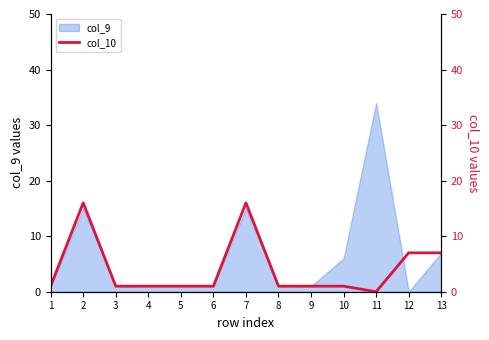

Which category has the highest value in the col_9 series?

11